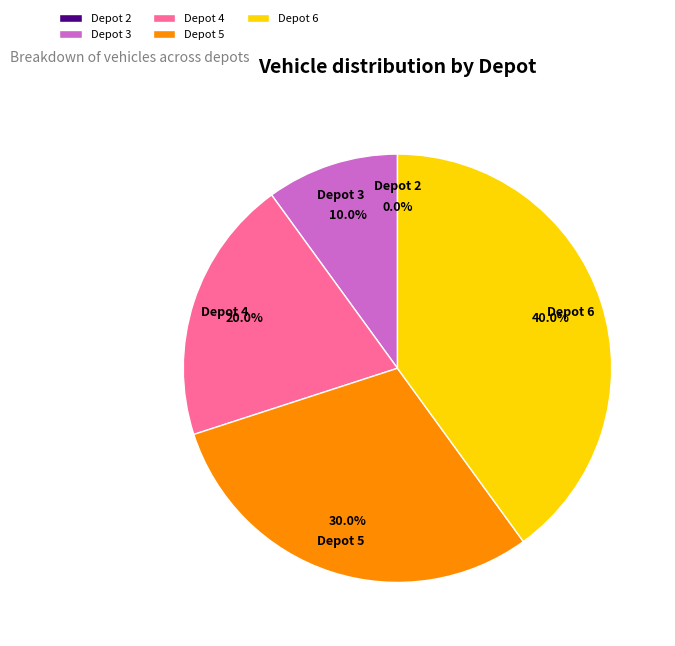

How many segments does this pie chart have?

5